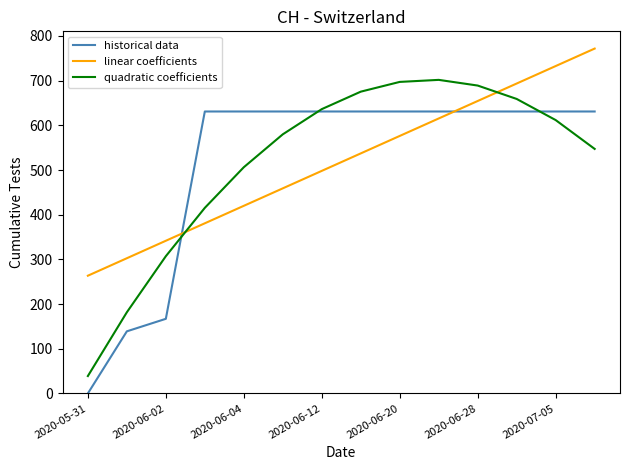

Which series has the largest range (max minus min)?

quadratic coefficients